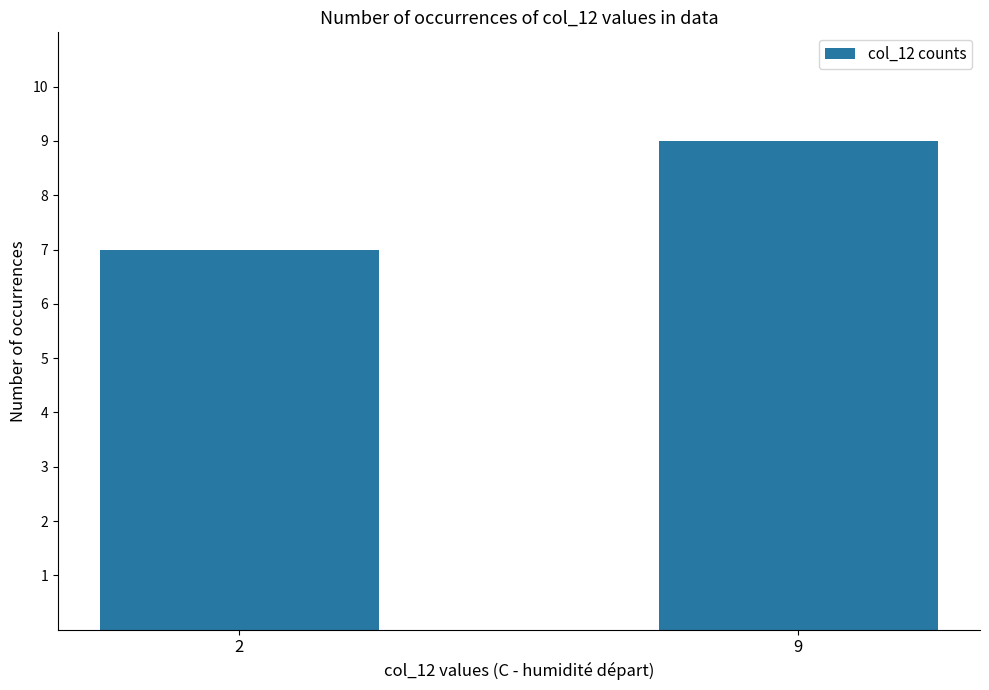

What is the difference between the maximum and minimum values?

2